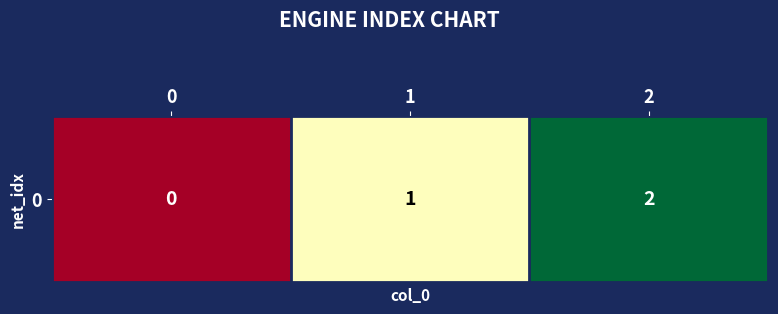

True or false: the data shows 3 at 2.

False